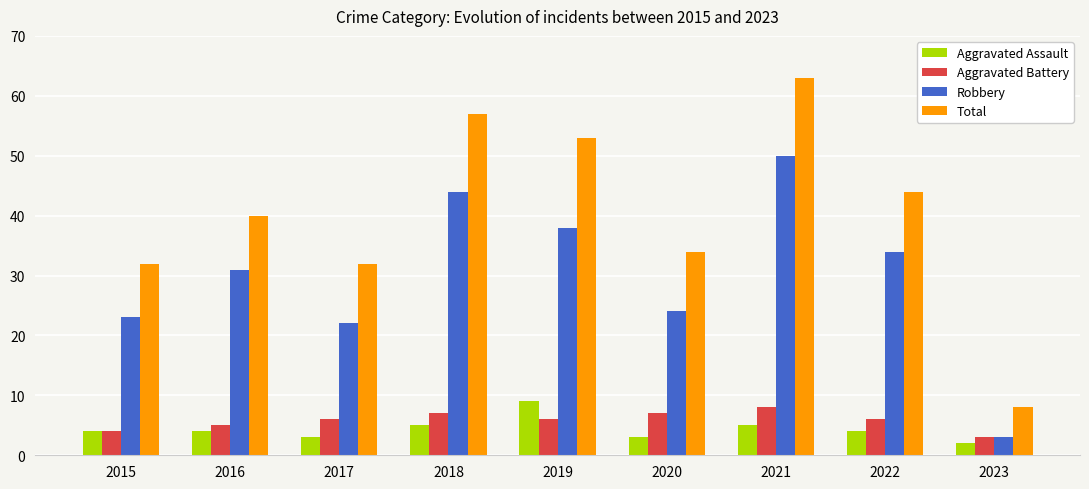

Count the Aggravated Assault values in the range 3 to 5.

7